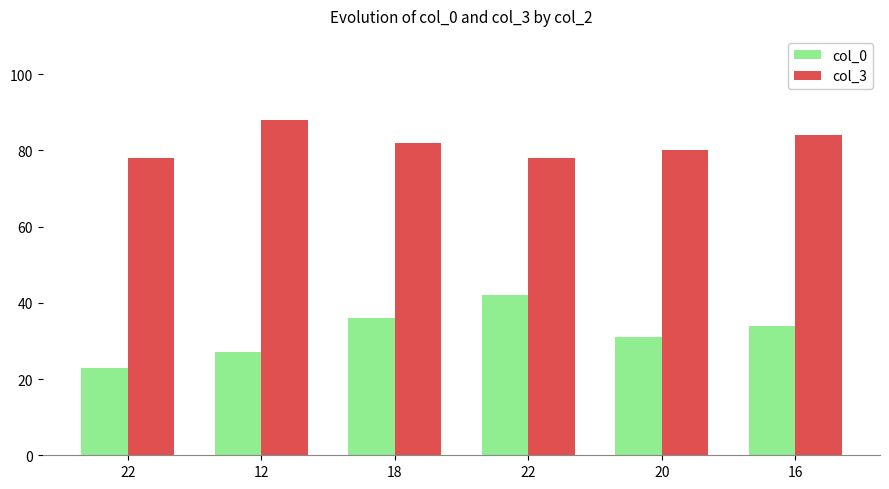

What are all the series names shown in the legend?

col_0, col_3